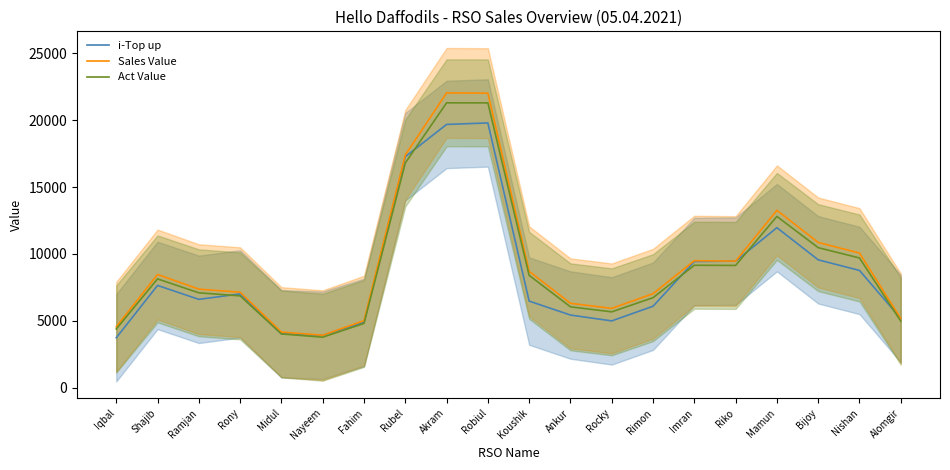

How many lines are shown in the chart?

3